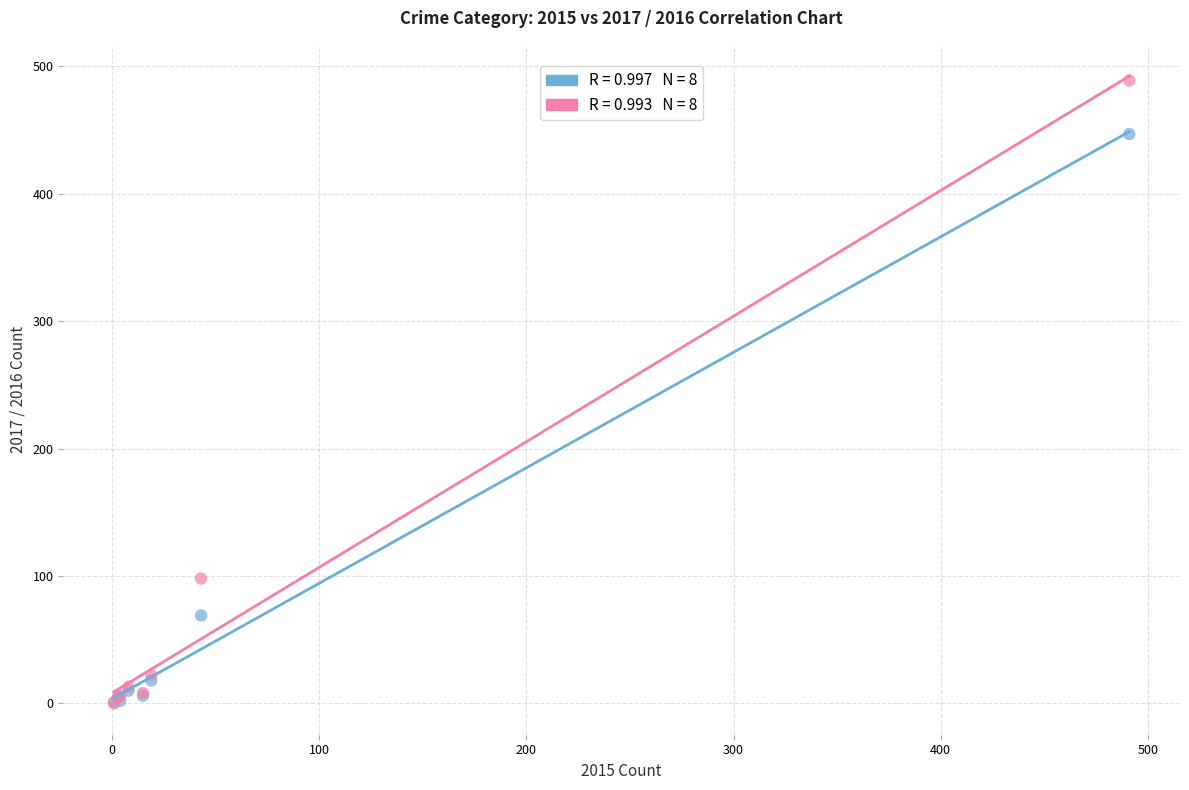

Across all series, what Y value is closest to 244?

98